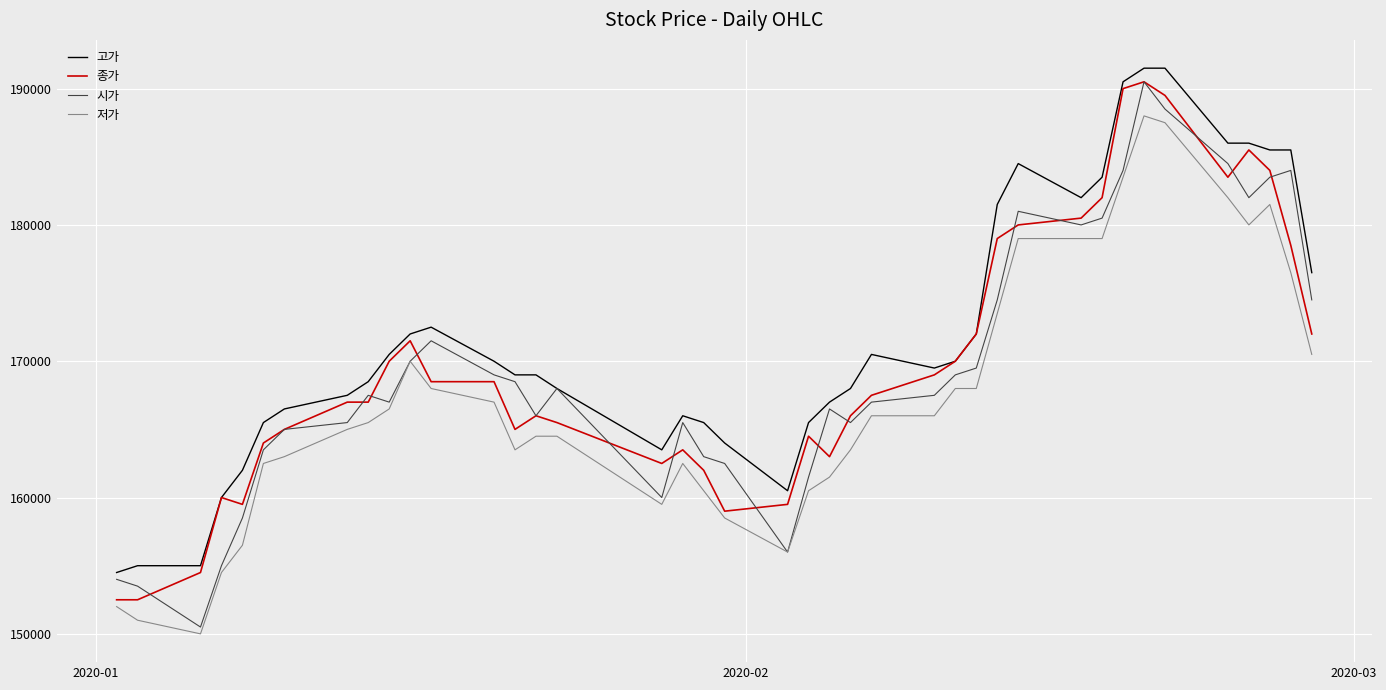

What is the smallest value displayed?

150000